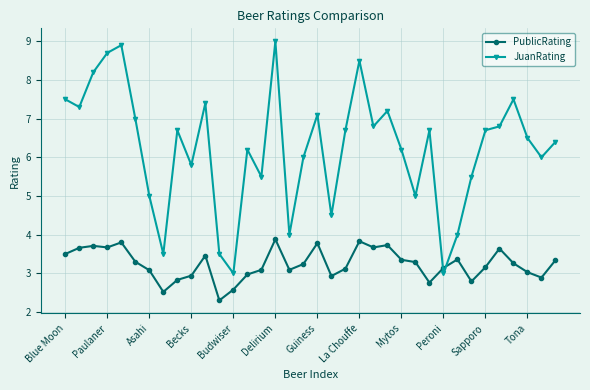

Which series ends up on top after the final intersection of PublicRating and JuanRating?

JuanRating